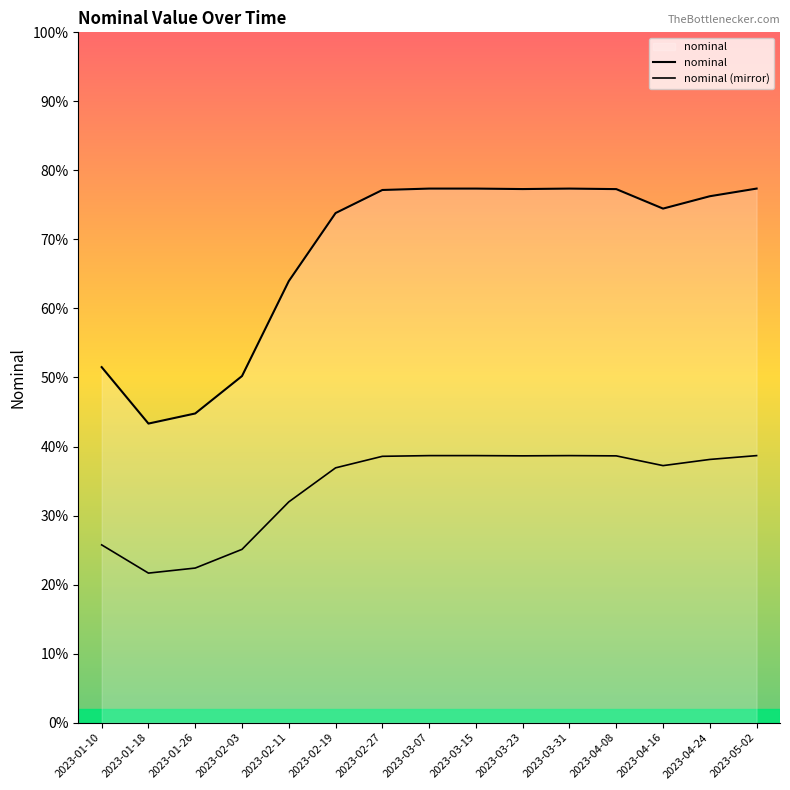

Does the chart display data point markers on the line(s)?

No